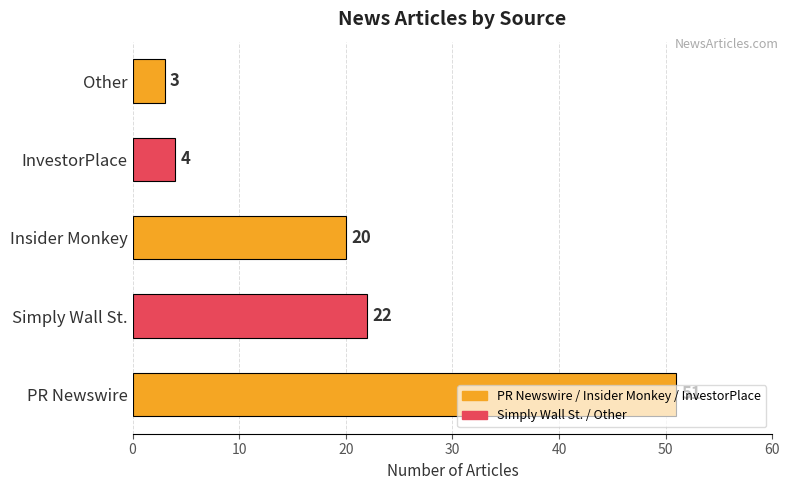

Is it true that the value at PR Newswire is 75?

False